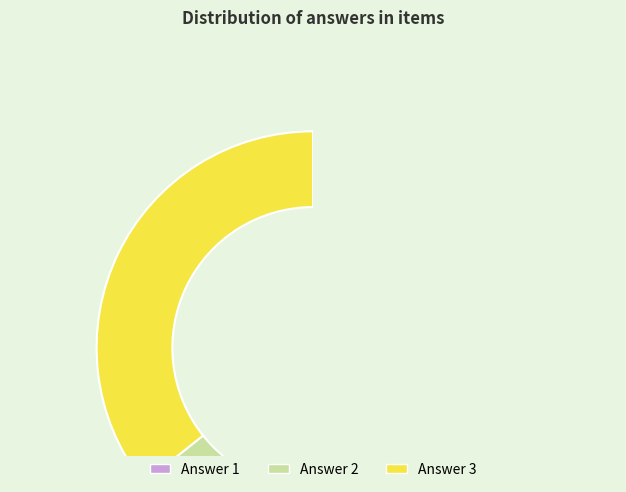

Between 3 and 1, which is larger?

3